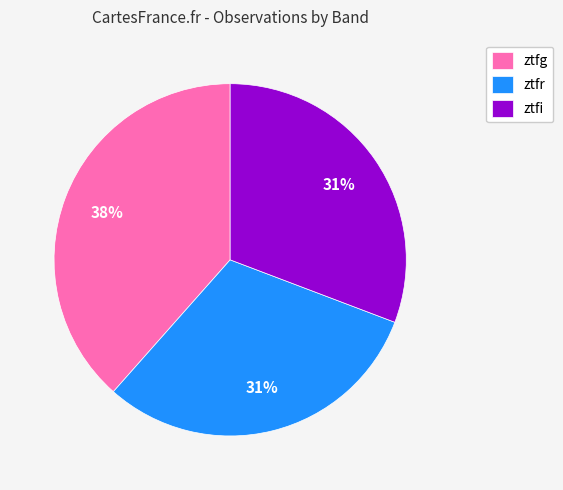

Is there any slice that represents more than half of the pie?

No